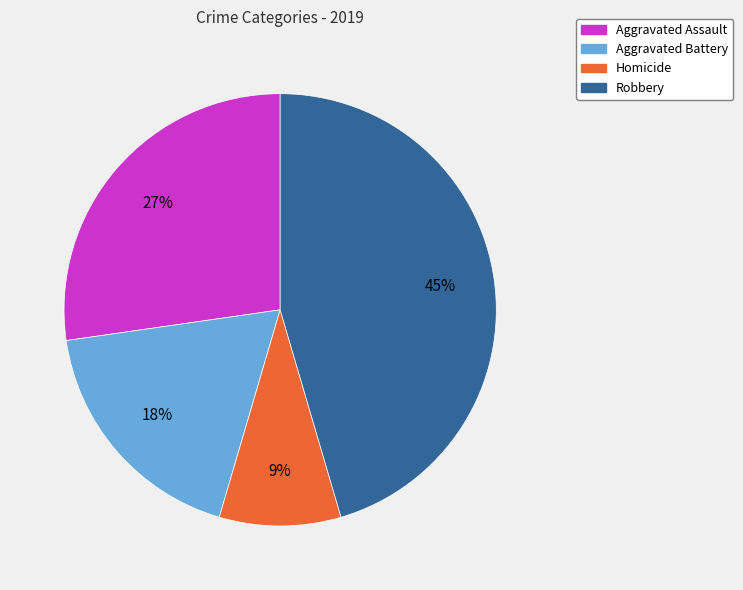

To the nearest percent, what is the average slice percentage?

25%